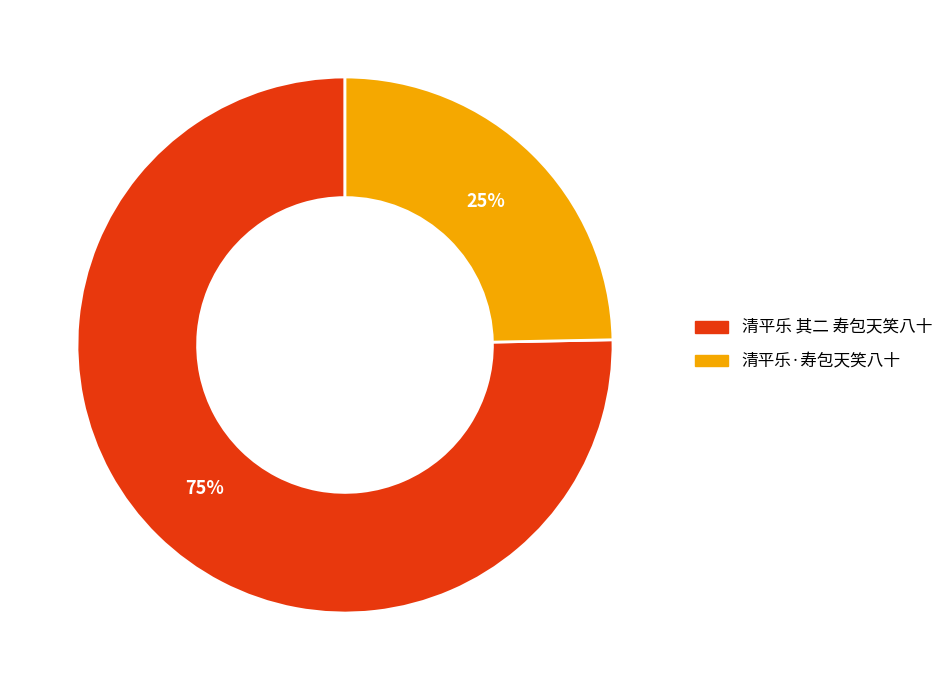

Combined, do 清平乐·寿包天笑八十 and 清平乐 其二 寿包天笑八十 account for over 50%?

Yes